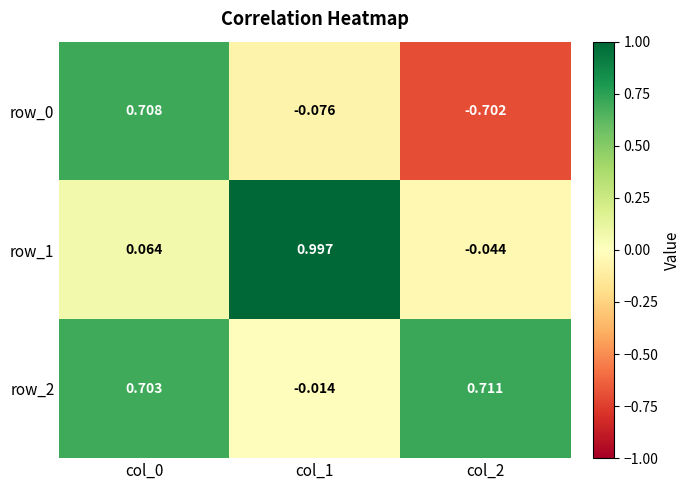

What is the spread (max minus min) of values at col_2?

1.4